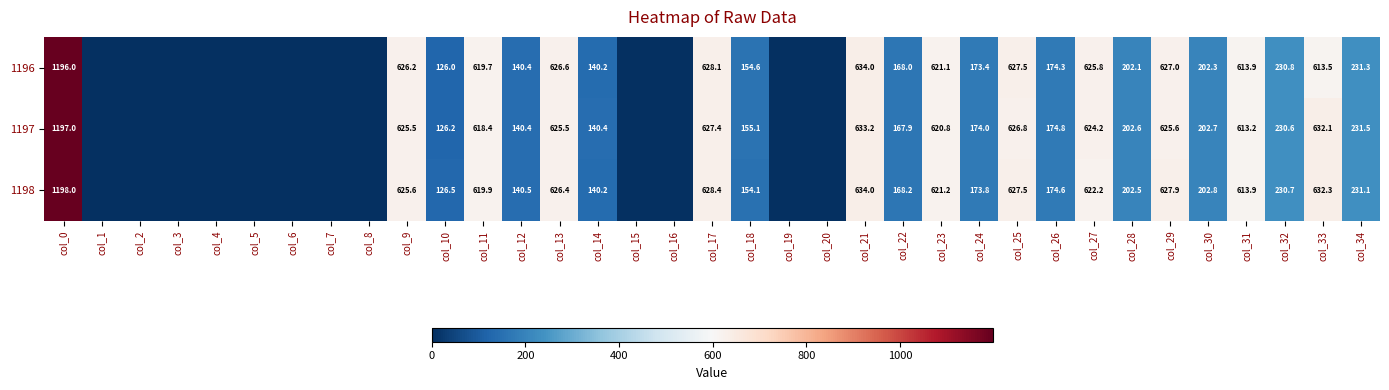

Is the value of 1196 at col_30 greater than the value of 1197 at col_10?

Yes